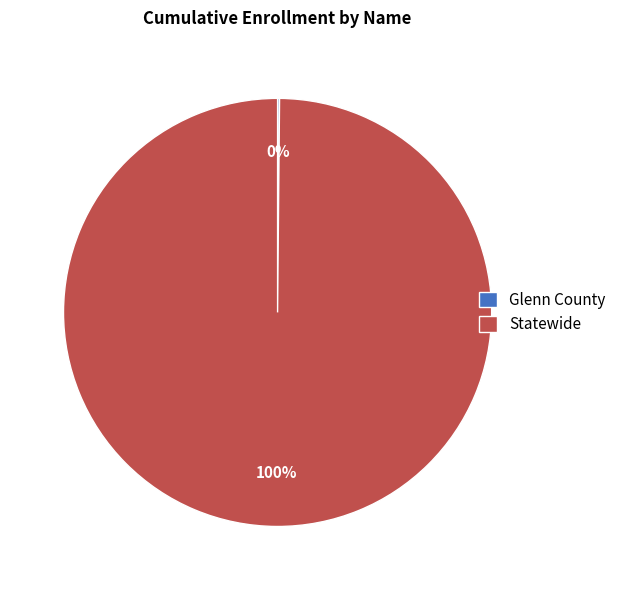

The Statewide slice represents 100% of the pie. True or false?

True